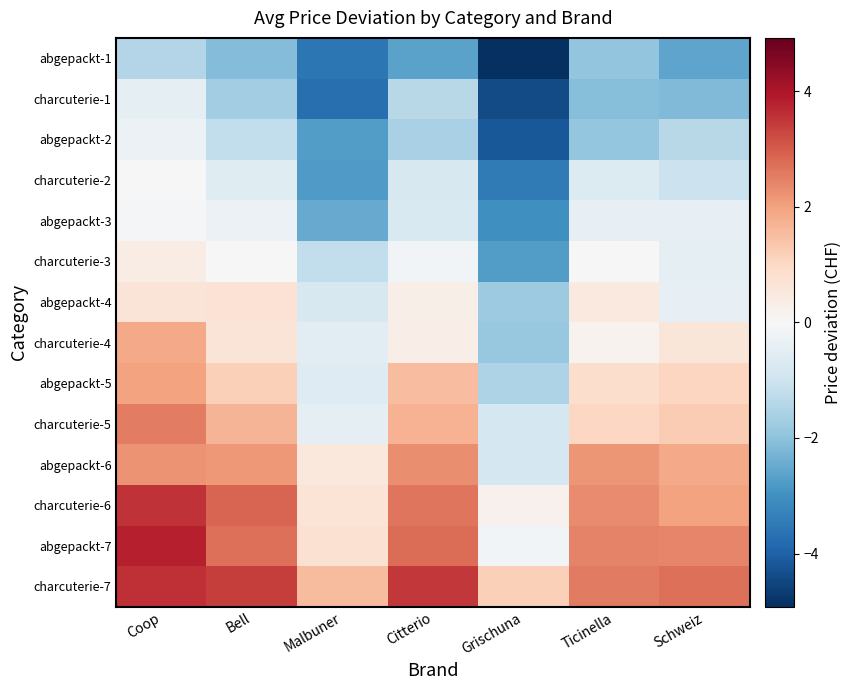

At how many categories does at least one series exceed 1?

7